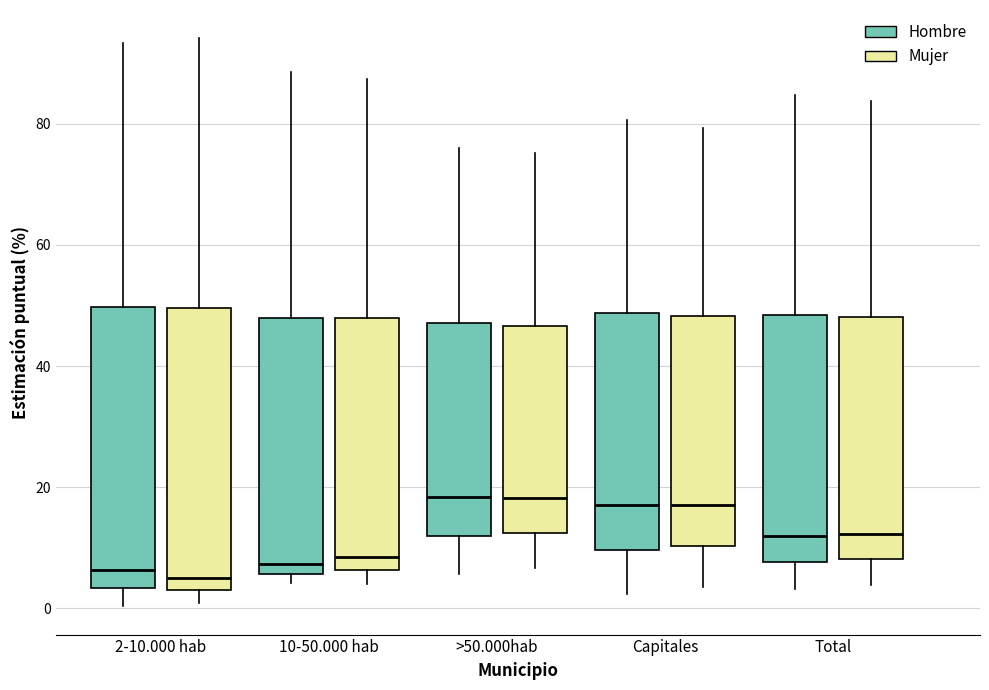

Reading left to right, transcribe this box plot: for each box, give where its median line is, the range the box spans, and where its two whiskers end, as read against the y-axis. The values are not printed on the chart, so give them approximately, as read against the axis.

2-10.000 hab (Hombre): median 6, box 4 to 50, whiskers 0 to 94
2-10.000 hab (Mujer): median 6, box 2 to 50, whiskers 0 to 94
10-50.000 hab (Hombre): median 8, box 6 to 48, whiskers 4 to 88
10-50.000 hab (Mujer): median 8, box 6 to 48, whiskers 4 to 88
>50.000hab (Hombre): median 18, box 12 to 48, whiskers 6 to 76
>50.000hab (Mujer): median 18, box 12 to 46, whiskers 6 to 76
Capitales (Hombre): median 18, box 10 to 48, whiskers 2 to 80
Capitales (Mujer): median 18, box 10 to 48, whiskers 4 to 80
Total (Hombre): median 12, box 8 to 48, whiskers 4 to 84
Total (Mujer): median 12, box 8 to 48, whiskers 4 to 84